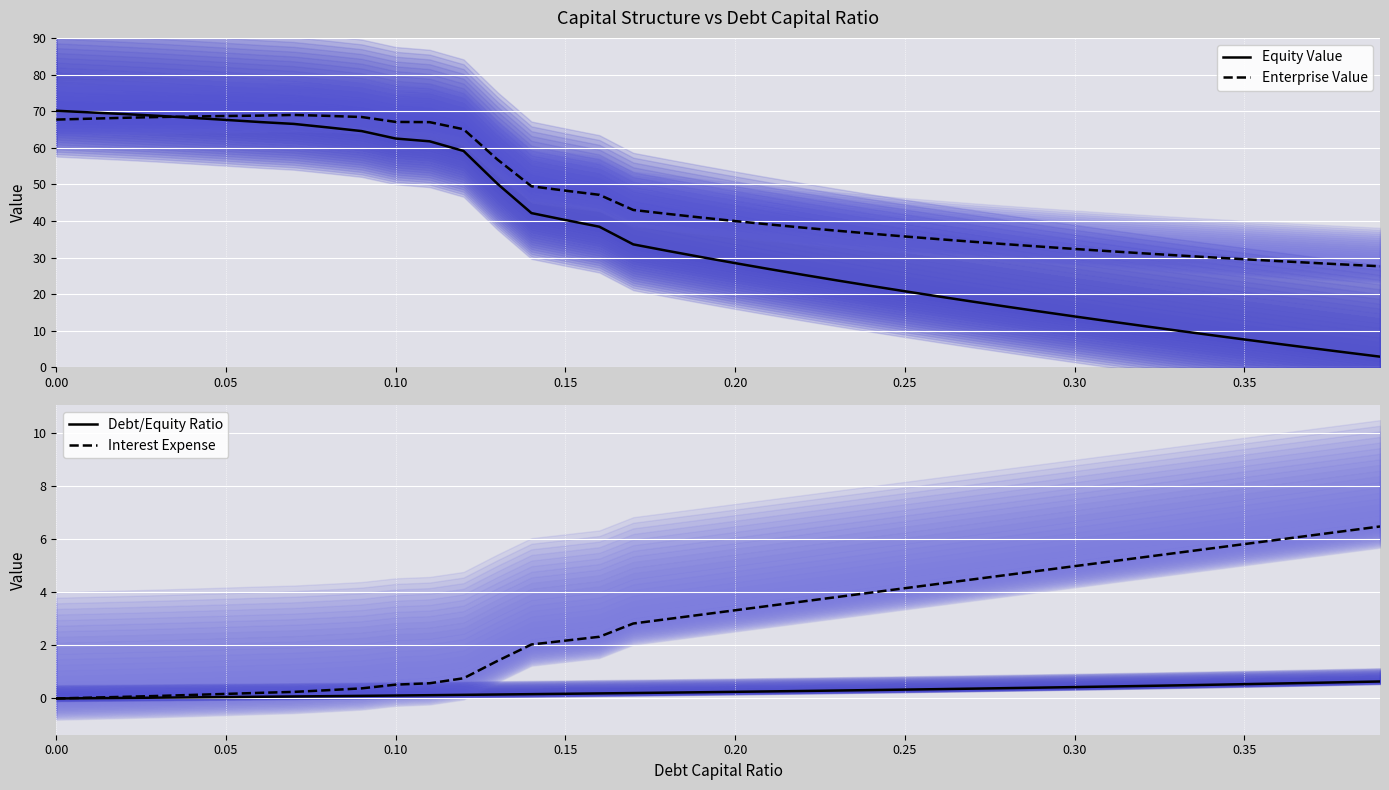

True or false: Equity Value has more than 0 points higher than both neighbors.

False